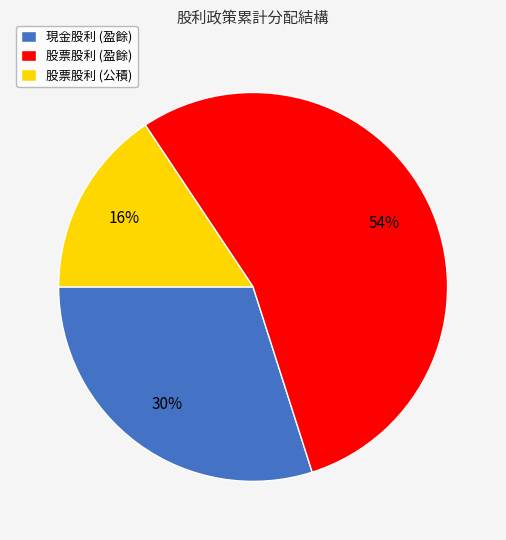

How many slices are in this pie chart?

3